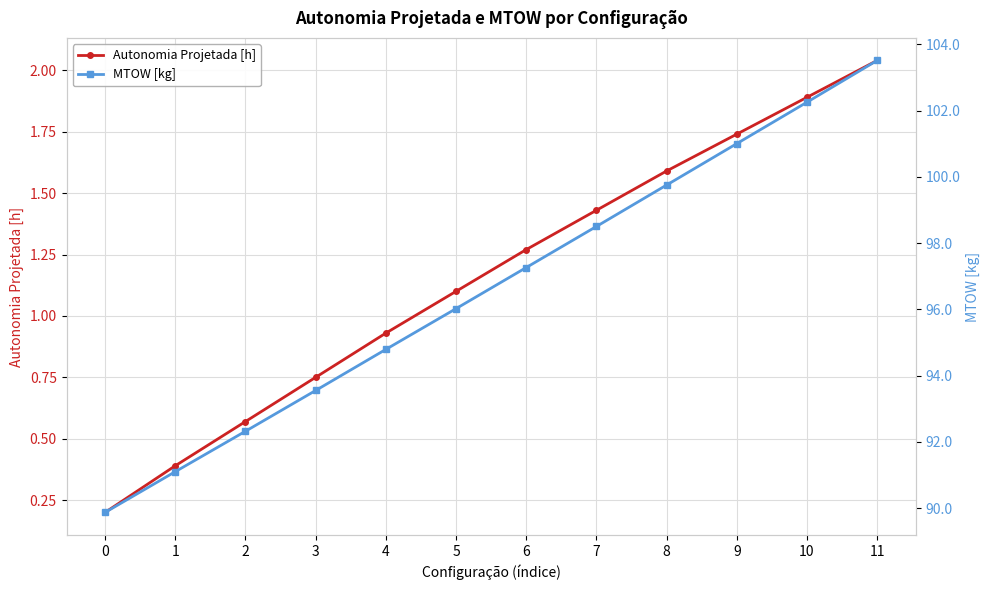

Count the number of data series in this chart.

2